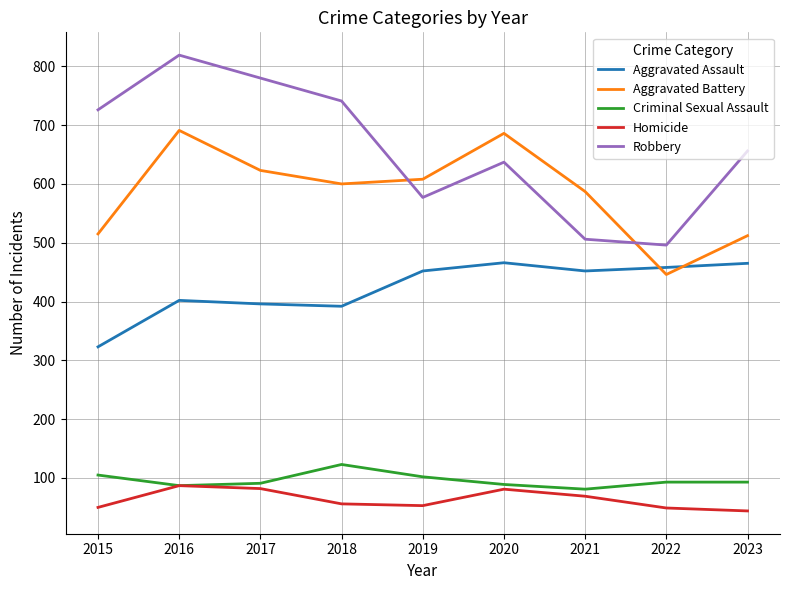

What is the approximate value of Aggravated Battery at 2019?

608